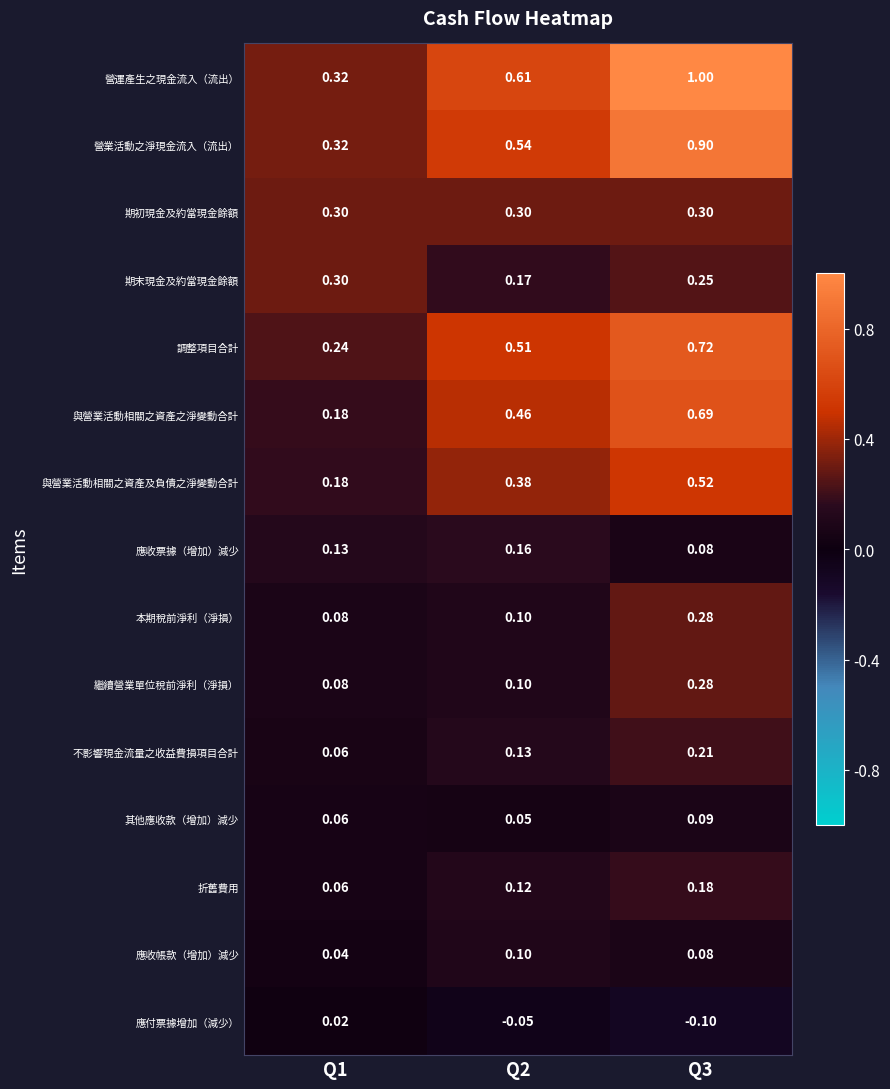

Which series has the largest range (max minus min)?

營運產生之現金流入（流出）